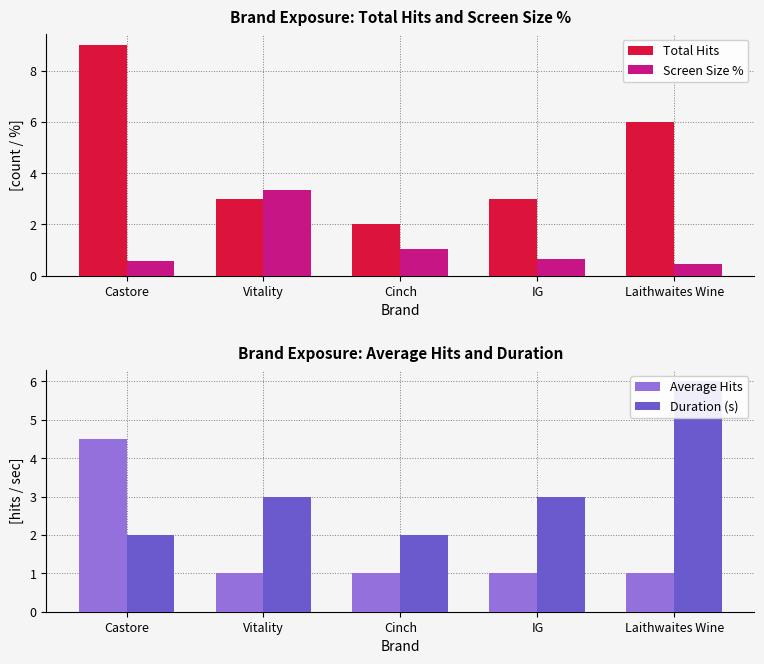

Which series has the widest spread of values?

Total Hits